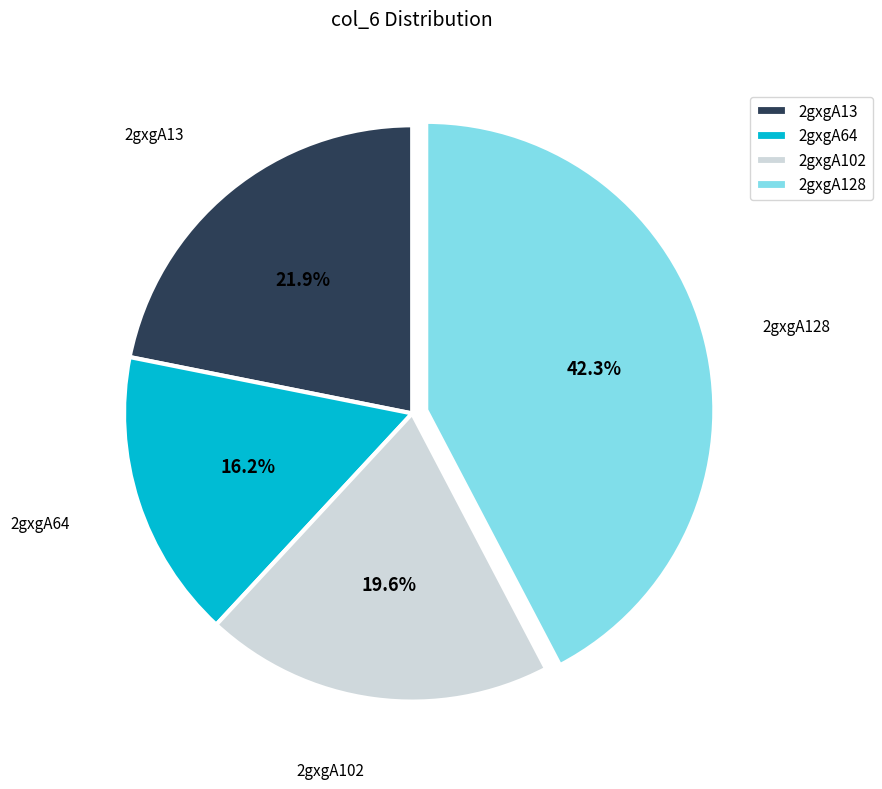

How many slices are in this pie chart?

4